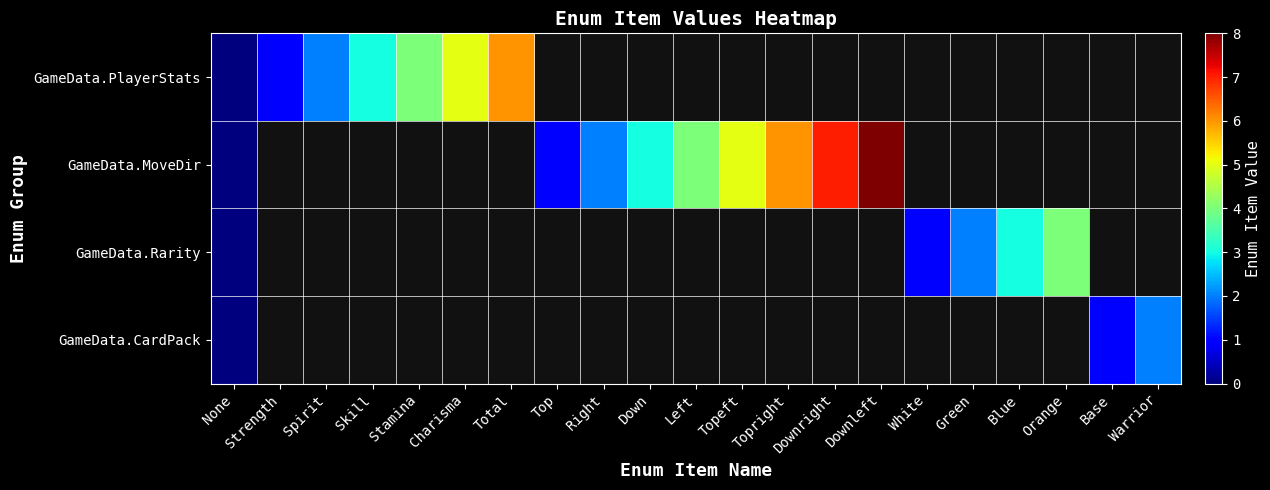

True or false: row_0 has a value of 4.0 at Stamina.

True